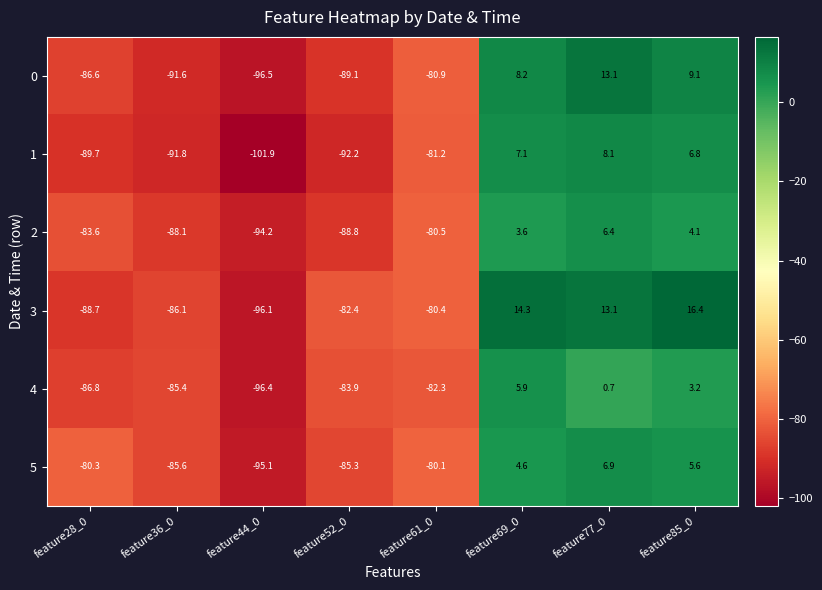

How many data points does each series have?

8